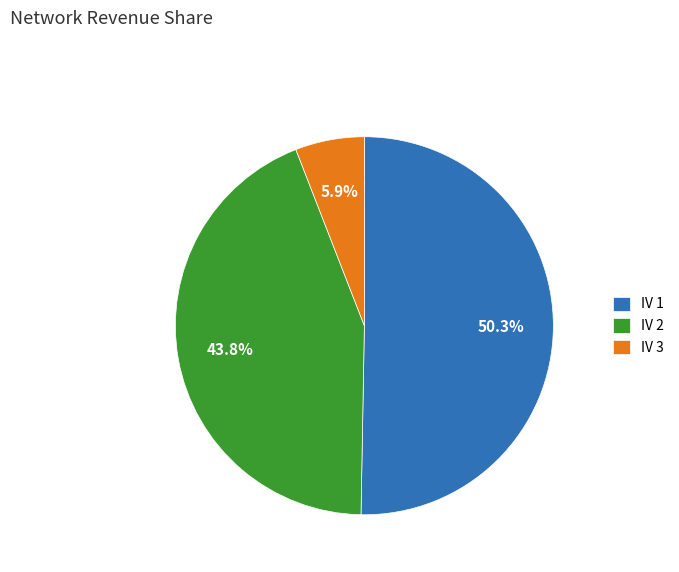

Between IV 2 and IV 1, which is larger?

IV 1